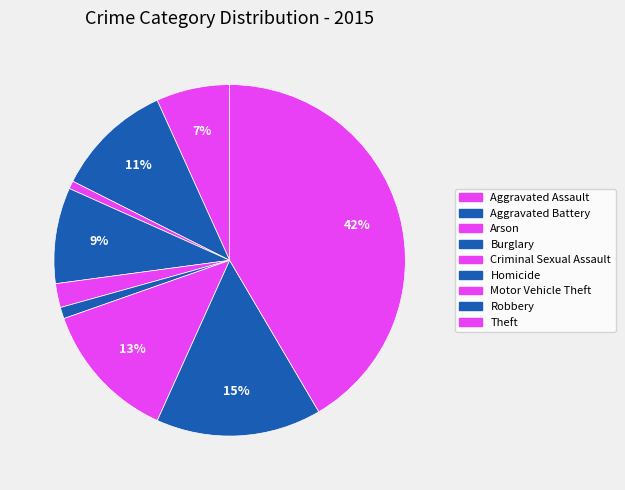

Count the number of slices in the pie.

9